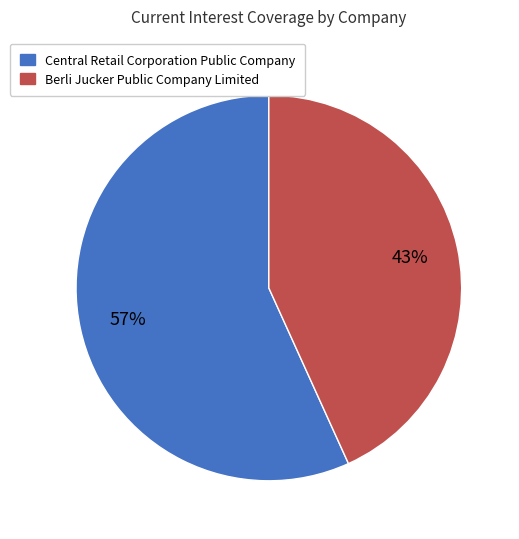

How many segments does this pie chart have?

2